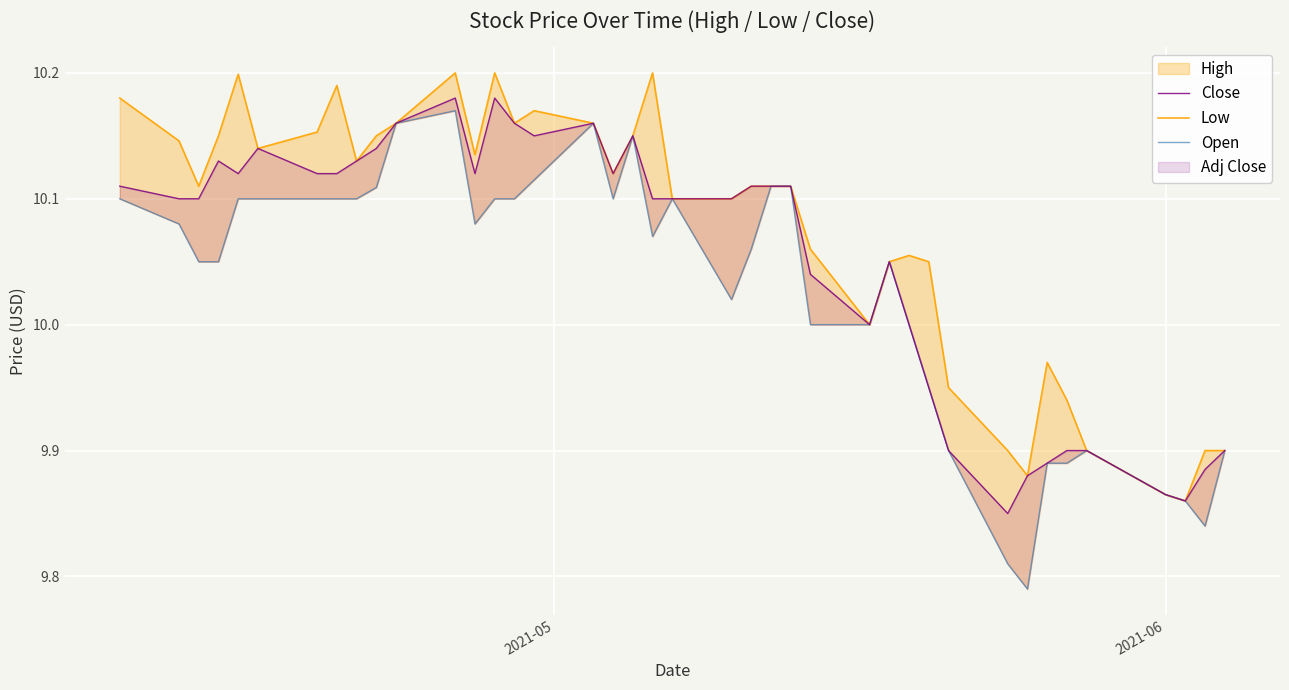

True or false: Open has a value of 5.9 at 11.

False